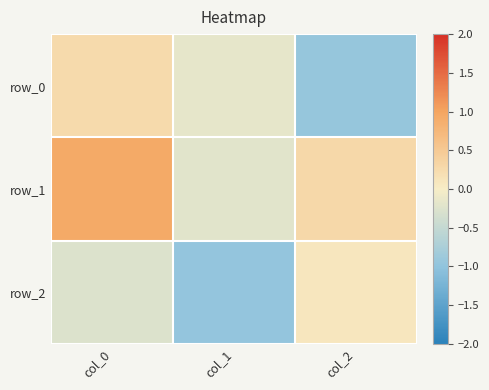

What is the highest value of the row_2 series?

0.1